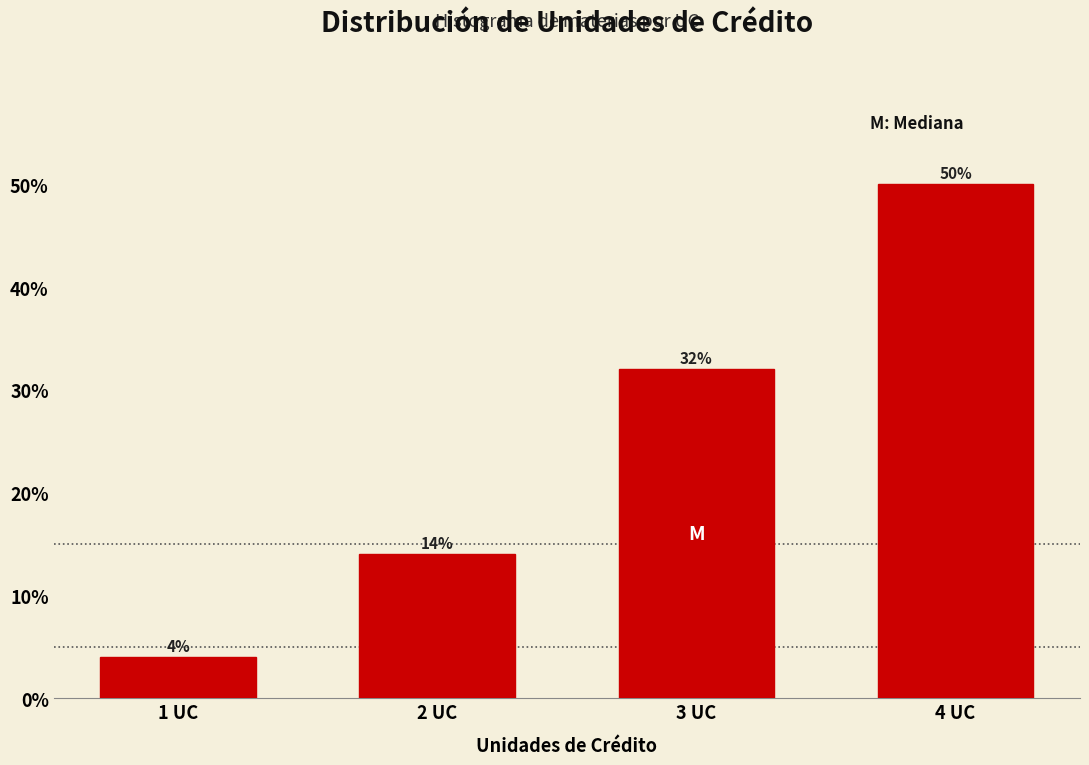

Reading left to right, list all the values displayed in this chart.

1 UC=4.0	2 UC=14.0	3 UC=32.0	4 UC=50.0